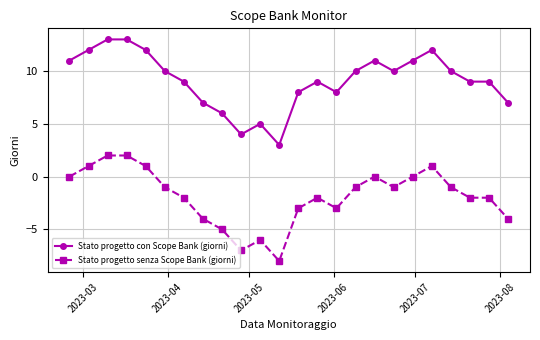

What are all the series names shown in the legend?

Stato progetto con Scope Bank (giorni), Stato progetto senza Scope Bank (giorni)